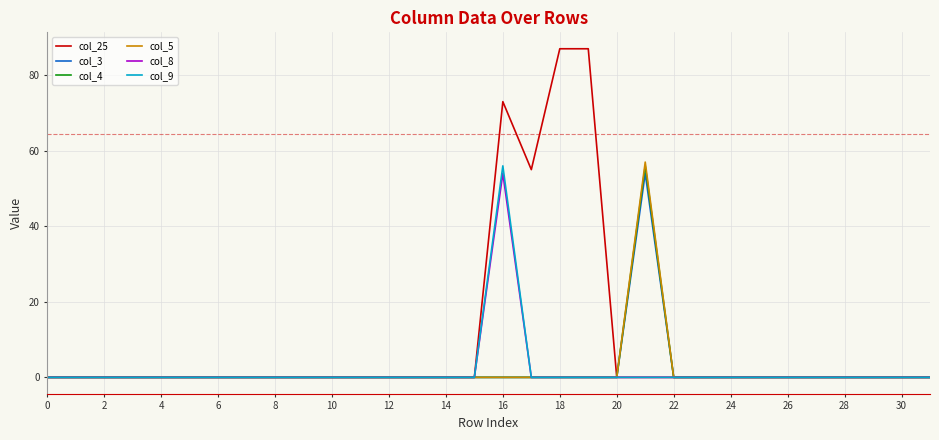

Does the chart display data point markers on the line(s)?

No